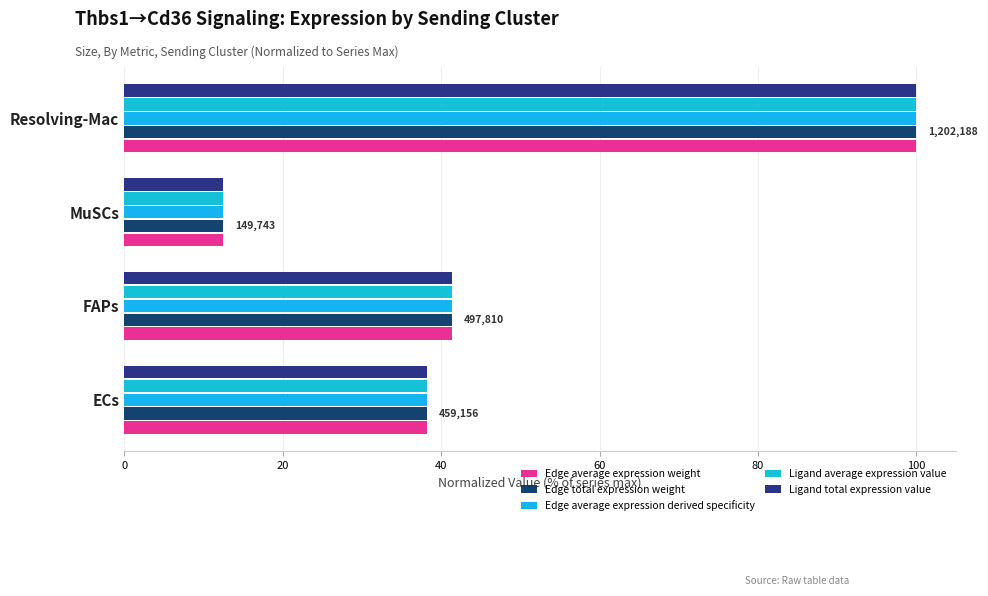

Count the number of categories in the chart.

4